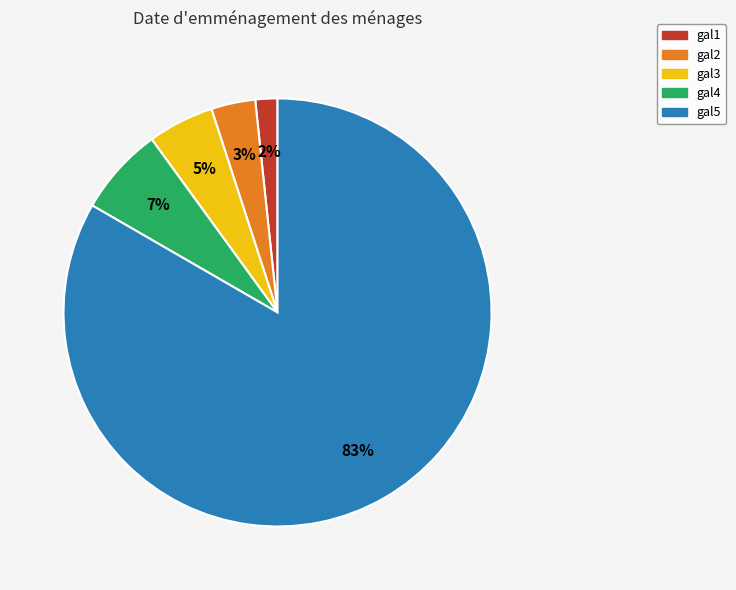

Combined, do gal4 and gal3 account for over 50%?

No